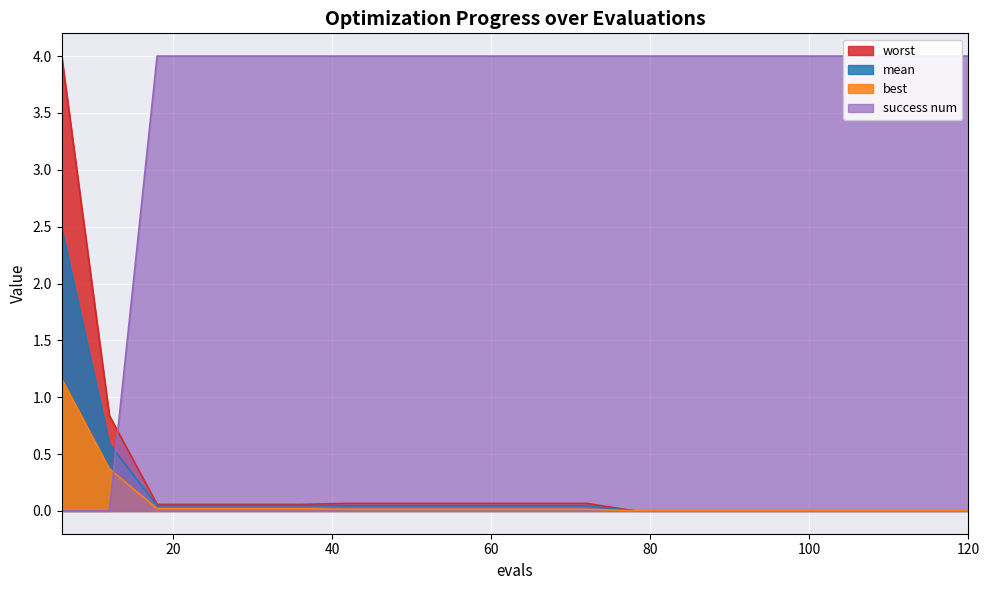

At how many categories does at least one series exceed 2?

19